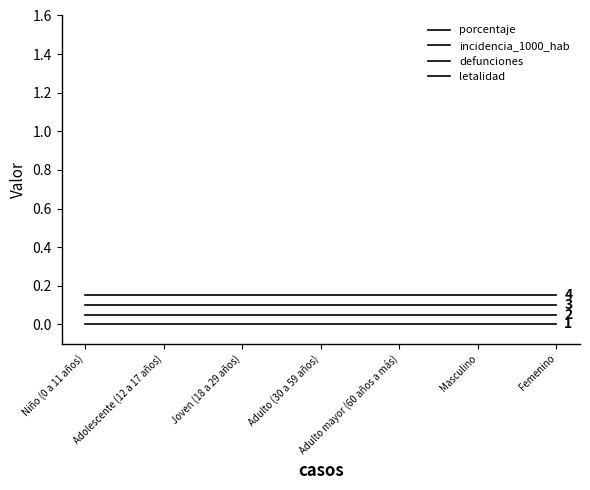

Rank the series at Niño (0 a 11 años) from lowest to highest value.

porcentaje, incidencia_1000_hab, defunciones, letalidad